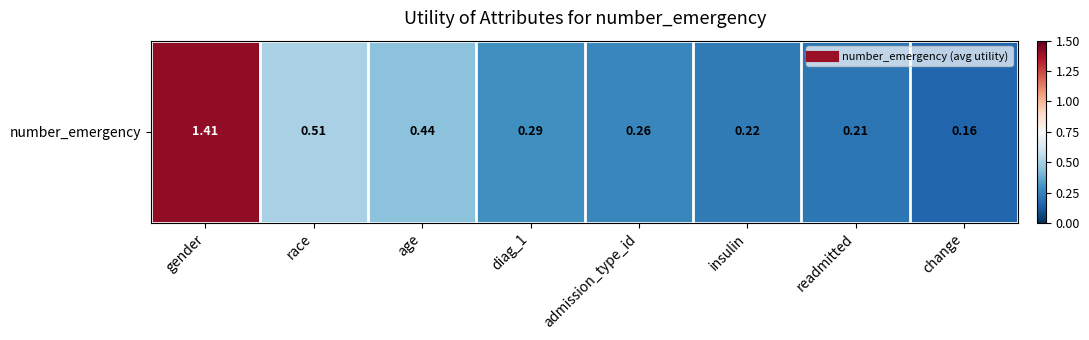

What is the difference between the maximum and second lowest values?

1.2